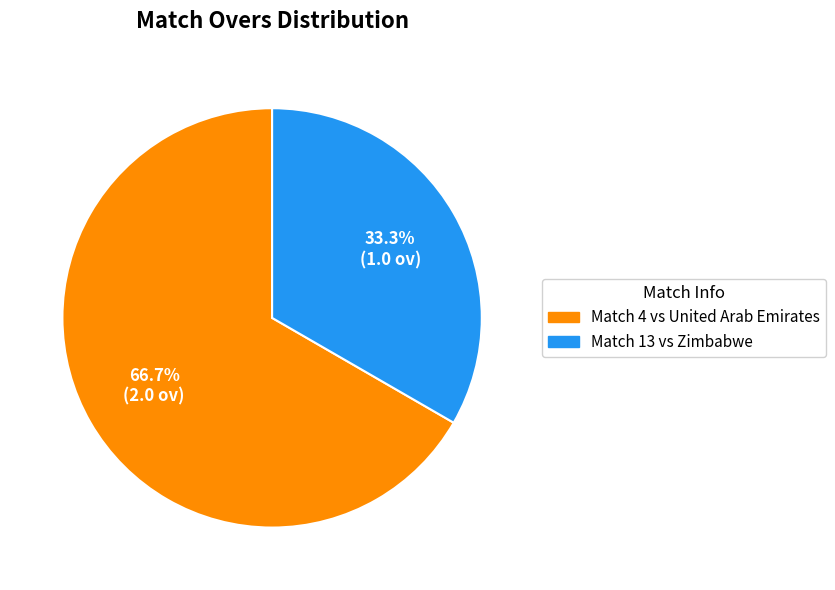

Does any single category account for the majority?

Yes